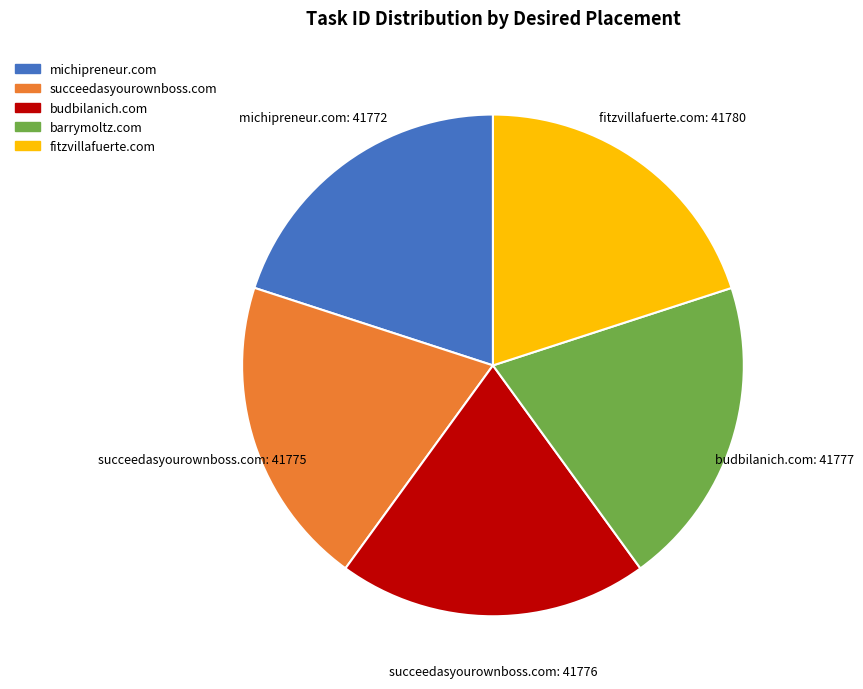

Count the number of slices in the pie.

5